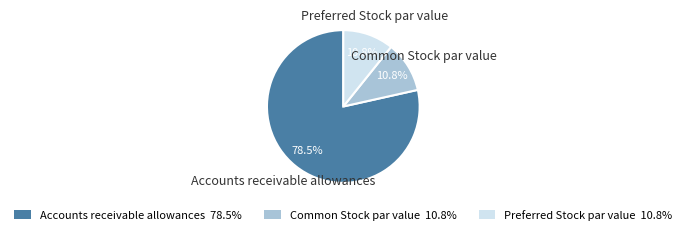

Approximately how many times larger is the value at Common Stock par value compared to Accounts receivable allowances?

0.1